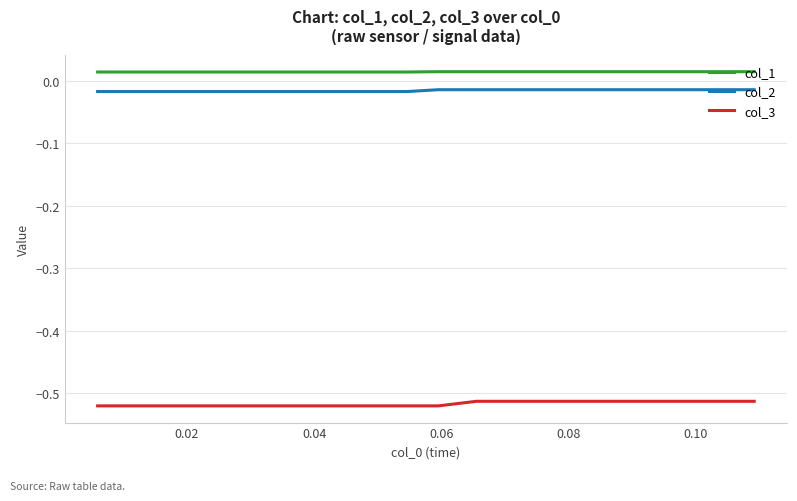

Which series has the largest total across all categories?

col_1